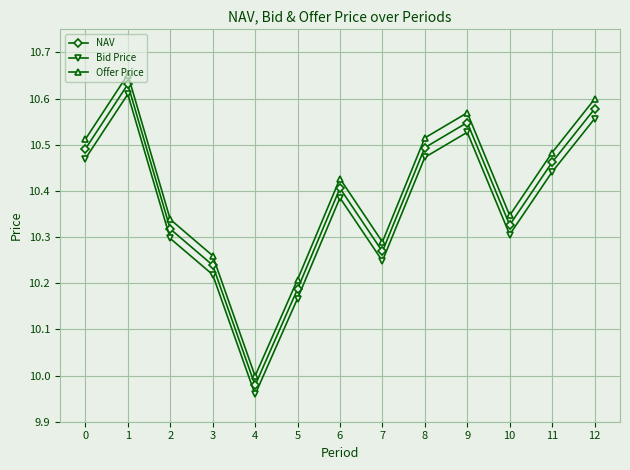

Rank the series by their maximum value, from lowest to highest.

Bid Price, NAV, Offer Price